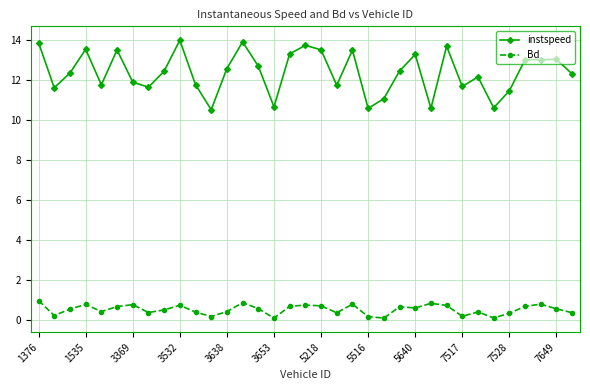

What is the difference between the second highest and minimum values in the instspeed series?

3.4